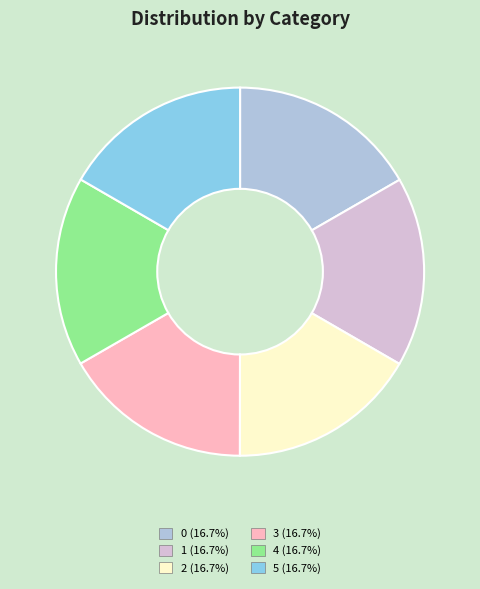

How many slices are in this pie chart?

6